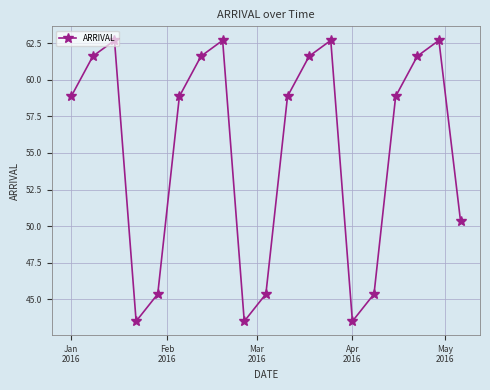

What is the greatest value displayed?

62.7